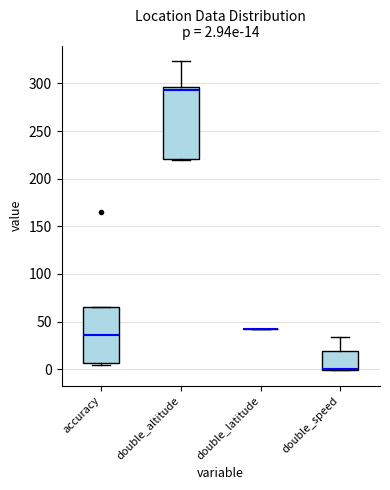

Which box is the tallest, from its lower edge to its upper edge?

double_altitude